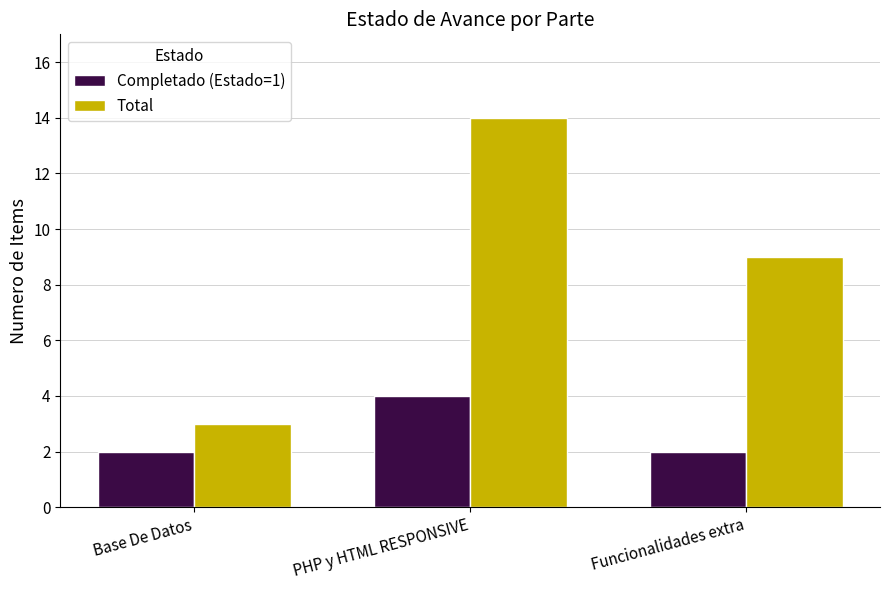

Reading left to right, what are all the values shown in this chart?

Completado (Estado=1): Base De Datos=2	PHP y HTML RESPONSIVE=4	Funcionalidades extra=2
Total: Base De Datos=3	PHP y HTML RESPONSIVE=14	Funcionalidades extra=9